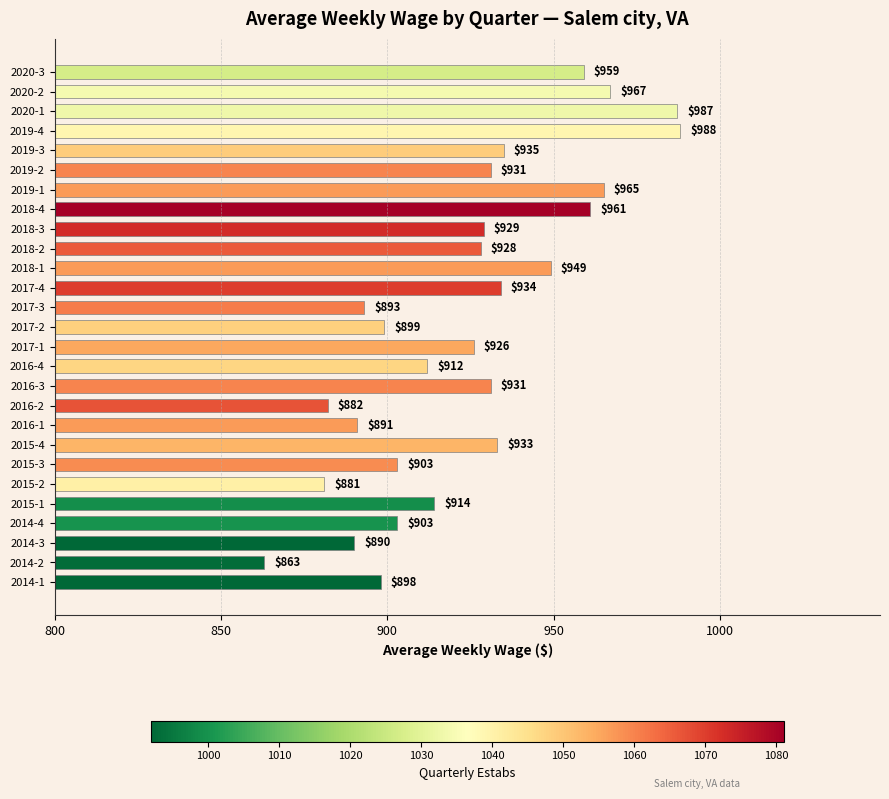

At which label is the value closest to 925?

2017-1